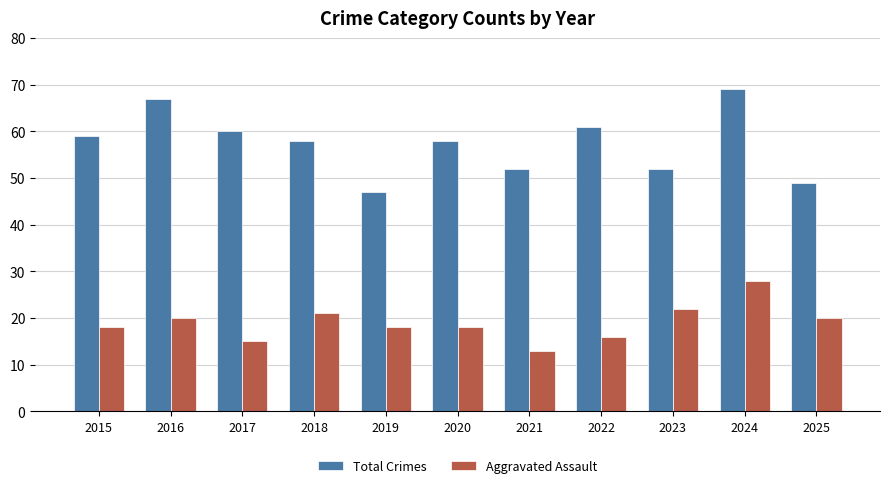

Does the chart contain any negative values?

No